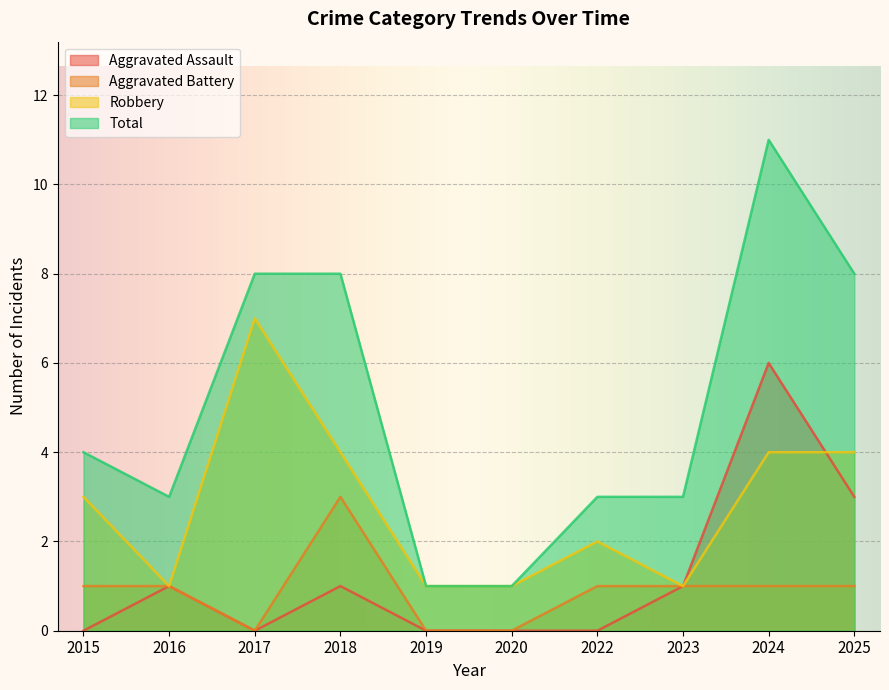

What is the sum of the Aggravated Battery values at 2019 and 2023?

1